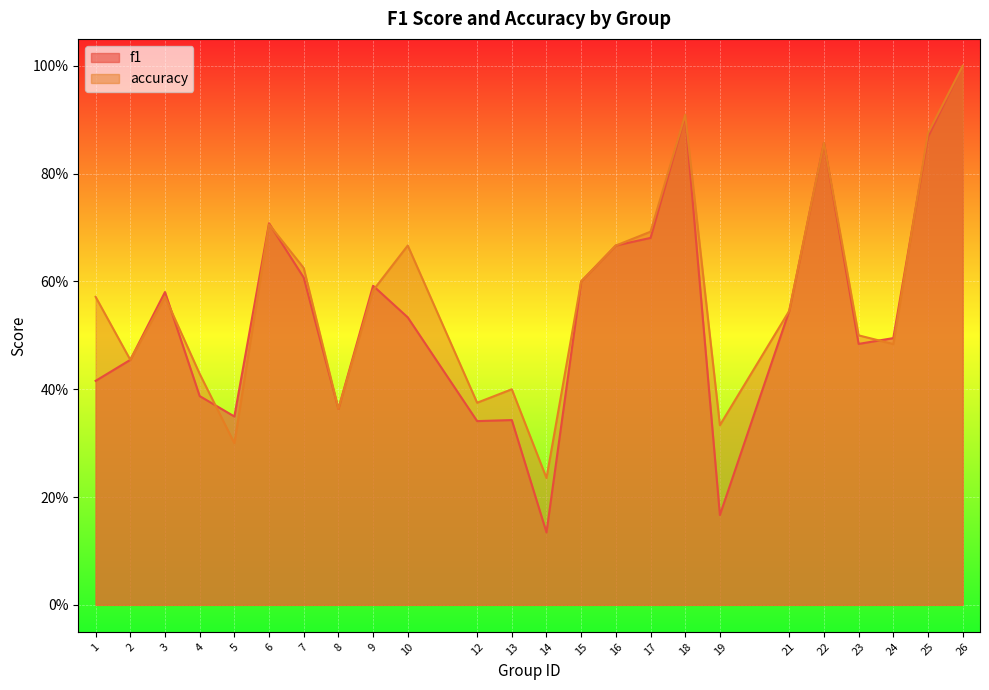

Reading left to right, list all the values displayed in this chart.

f1: 1=0.4	2=0.5	3=0.6	4=0.4	5=0.3	6=0.7	7=0.6	8=0.4	9=0.6	10=0.5	12=0.3	13=0.3	14=0.1	15=0.6	16=0.7	17=0.7	18=0.9	19=0.2	21=0.5	22=0.9	23=0.5	24=0.5	25=0.9	26=1.0
accuracy: 1=0.6	2=0.5	3=0.6	4=0.4	5=0.3	6=0.7	7=0.6	8=0.4	9=0.6	10=0.7	12=0.4	13=0.4	14=0.2	15=0.6	16=0.7	17=0.7	18=0.9	19=0.3	21=0.5	22=0.9	23=0.5	24=0.5	25=0.9	26=1.0